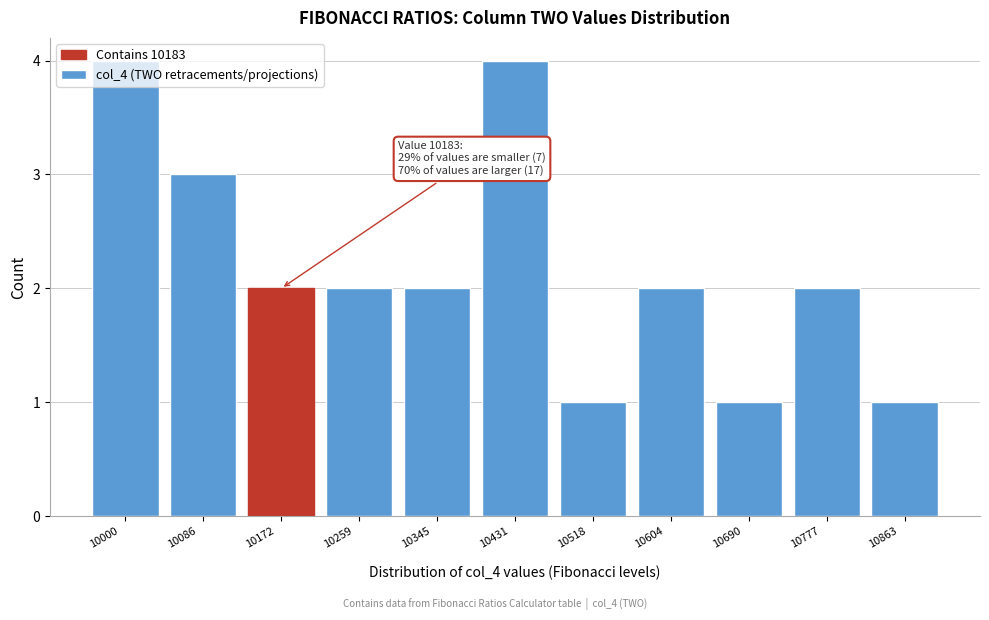

What is the maximum value shown in the chart?

4